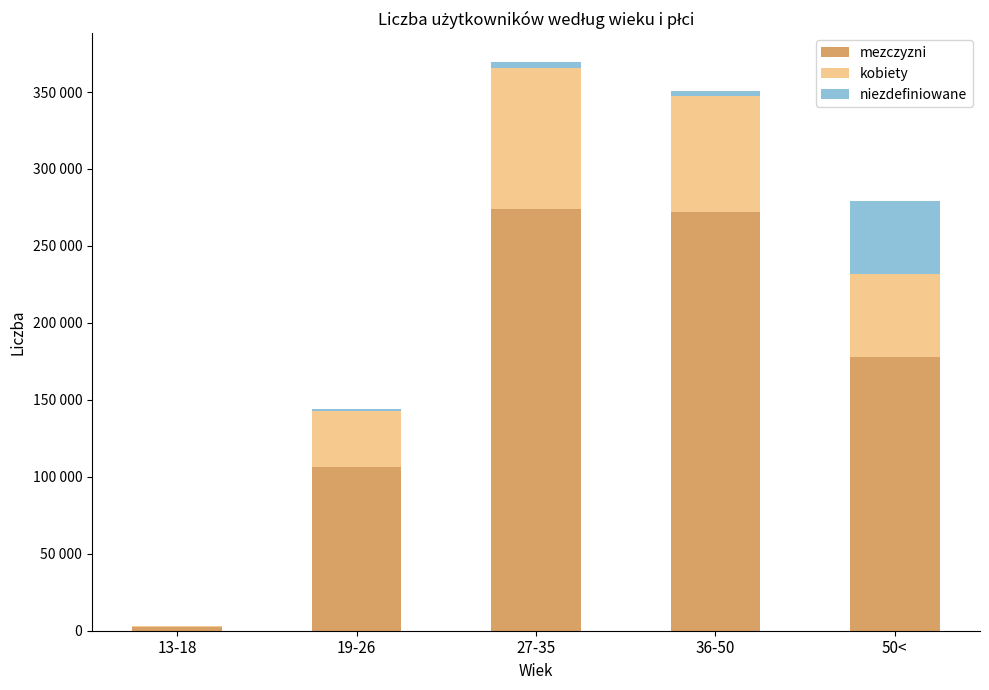

Which series changed the most between 13-18 and 50<?

mezczyzni